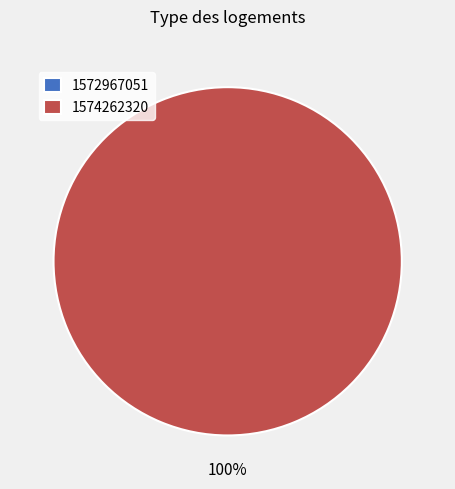

To the nearest percent, what is the combined percentage of 1574262320 and 1572967051?

100%